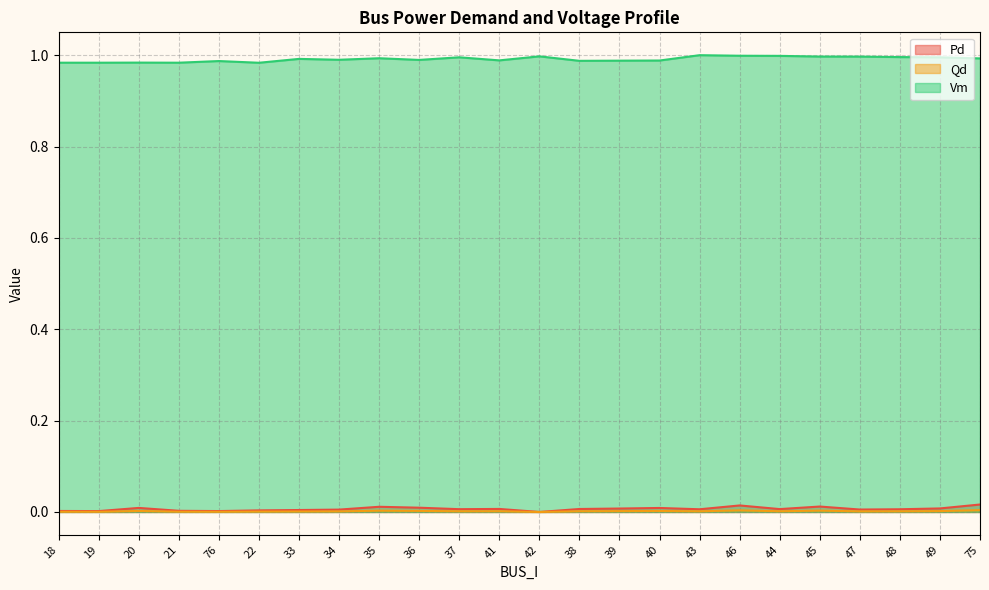

What are all the series names shown in the legend?

Pd, Qd, Vm